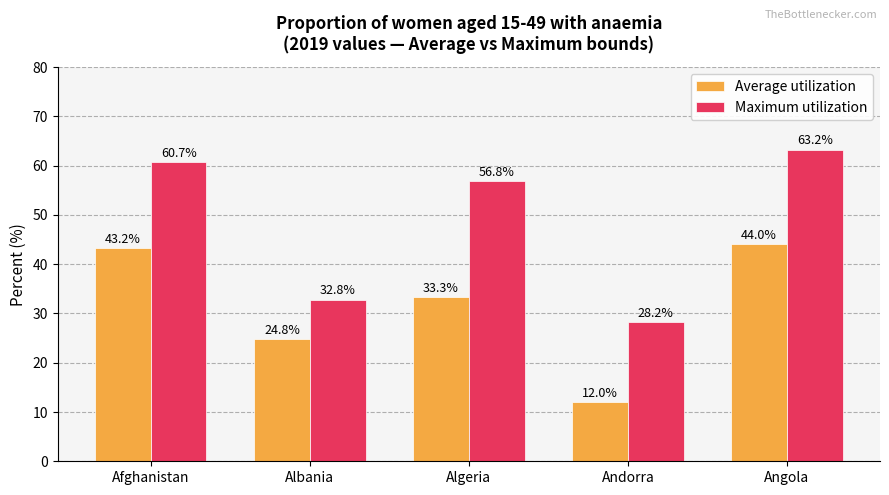

What are all the series names shown in the legend?

Average utilization, Maximum utilization